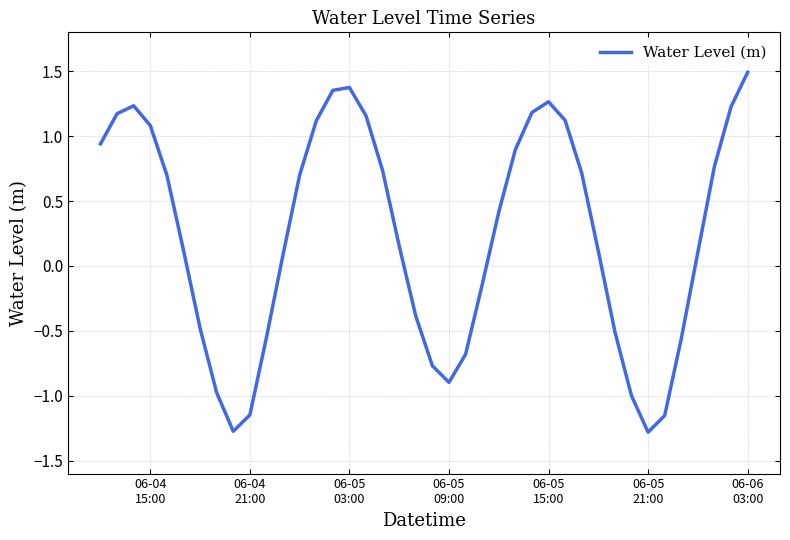

How many negative values are there?

15